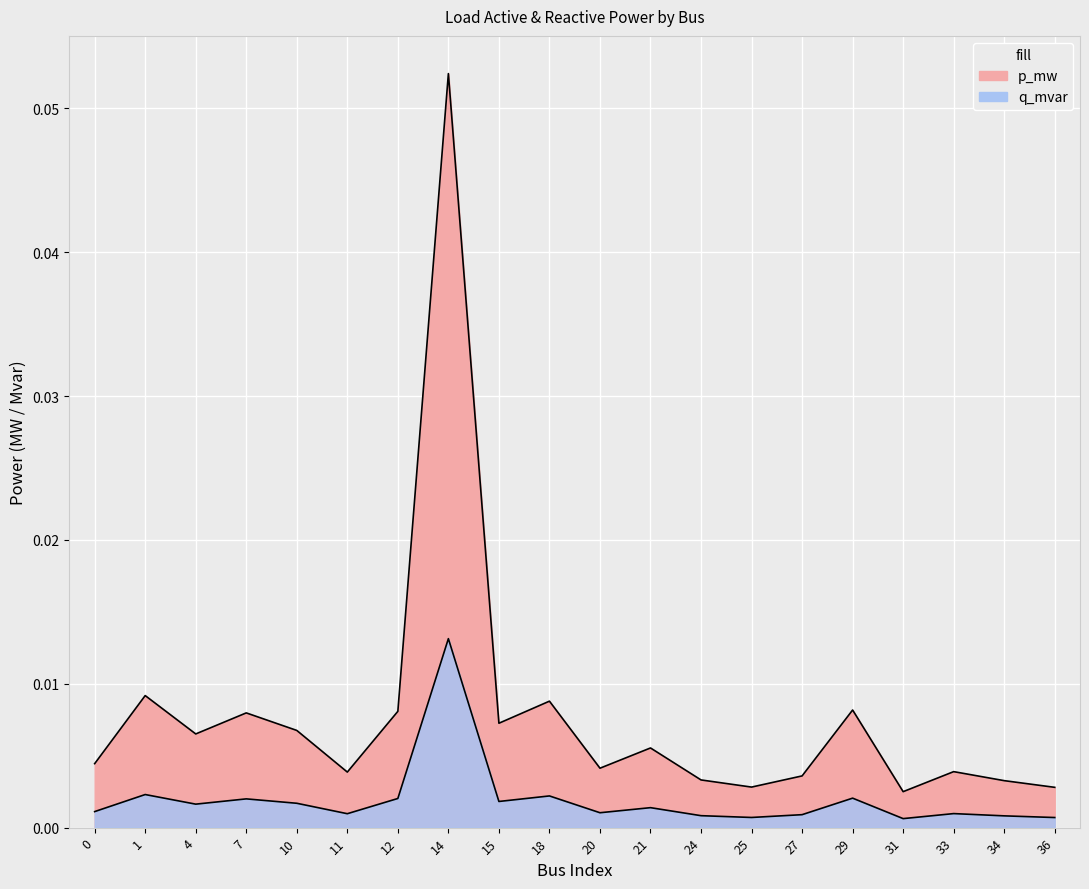

List the labels in order of value, largest first.

14, 1, 18, 29, 12, 7, 15, 10, 4, 21, 0, 20, 33, 11, 27, 24, 34, 25, 36, 31